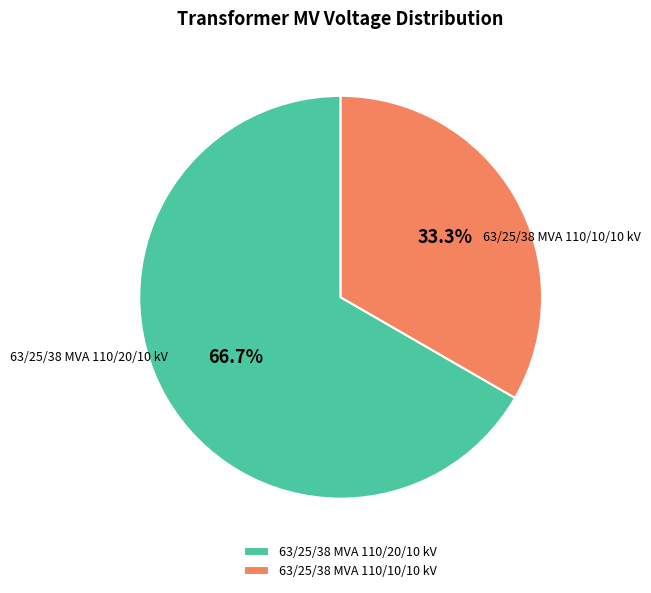

What is the largest slice in the pie chart?

63/25/38 MVA 110/20/10 kV